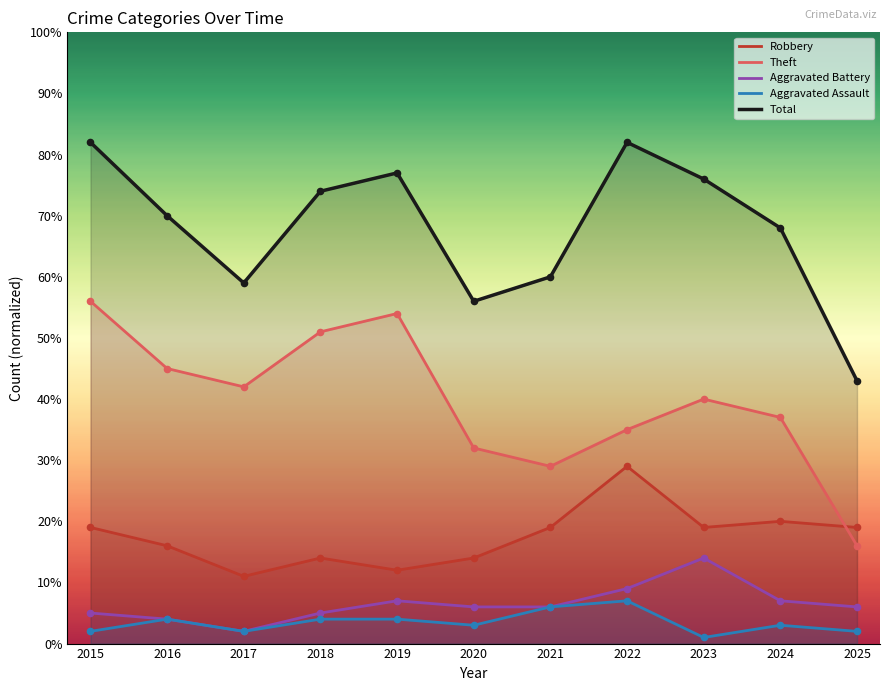

Is the value of Total at 2018 greater than the value of Aggravated Assault at 2024?

Yes